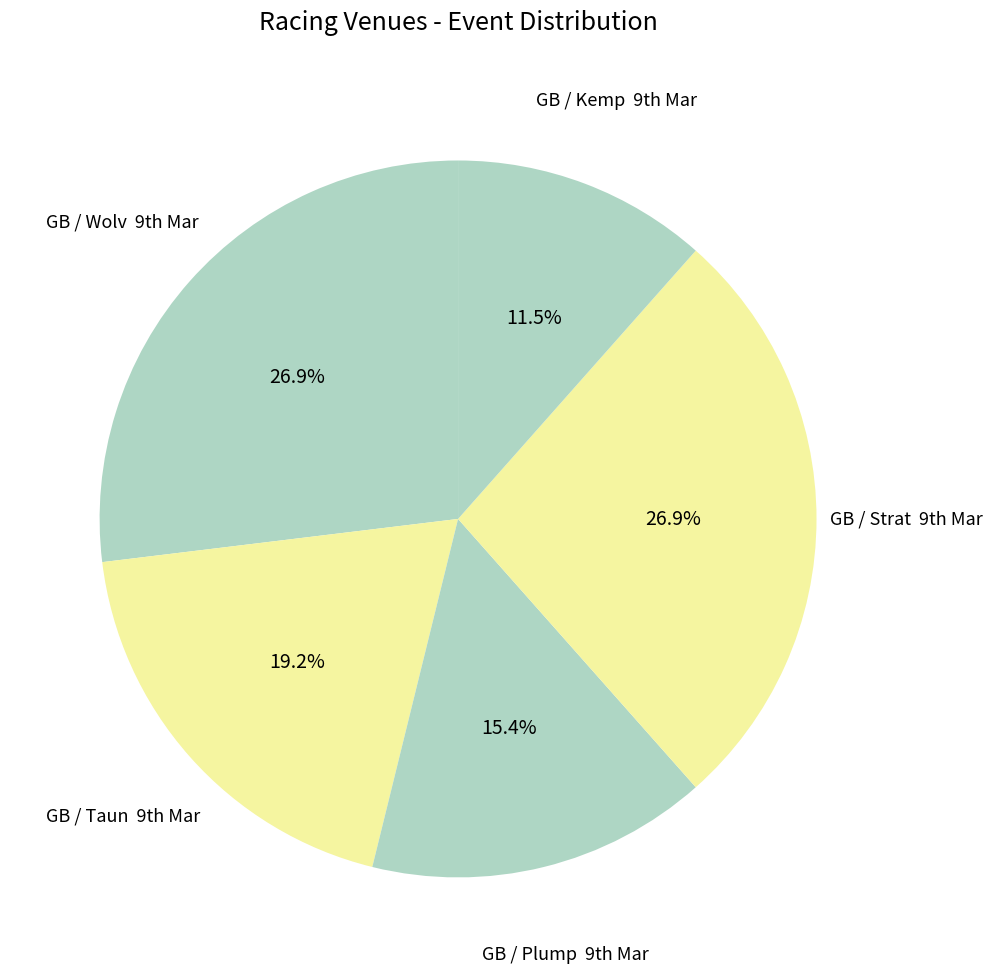

What is the smallest slice in the pie chart?

GB / Kemp  9th Mar